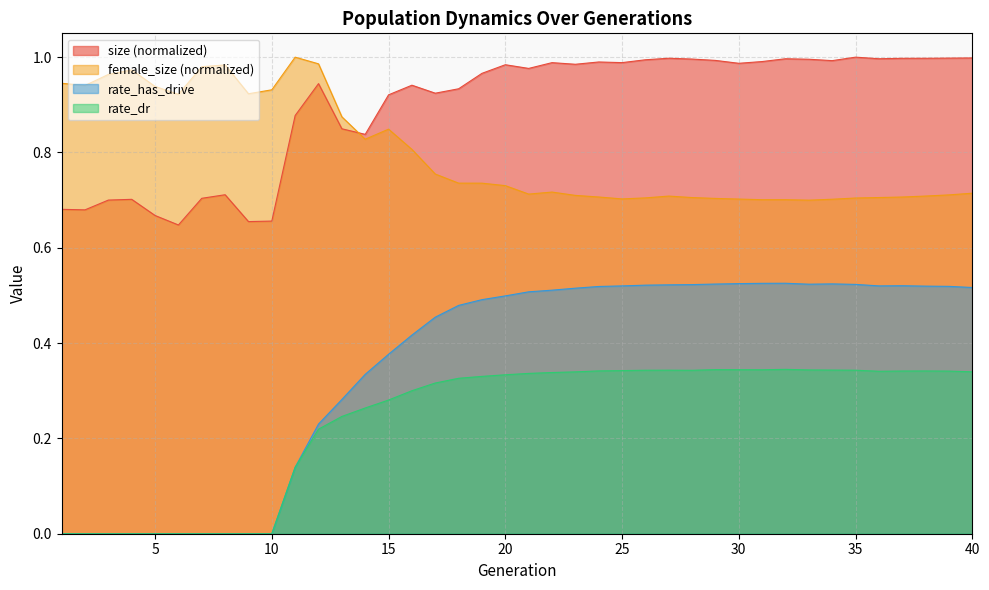

What is the difference between the second highest and second lowest values in the rate_dr series?

0.3